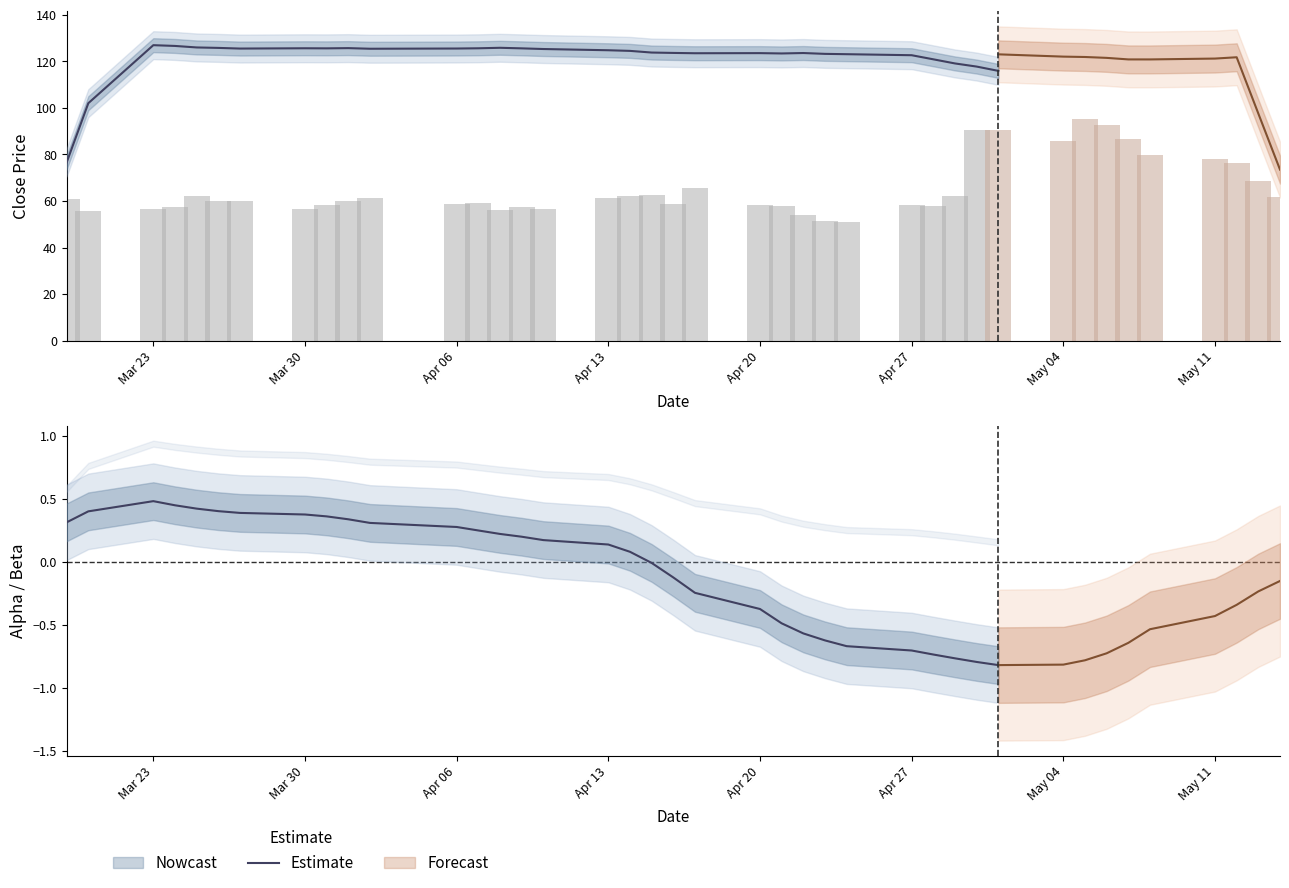

Does the chart contain stacked bars?

No